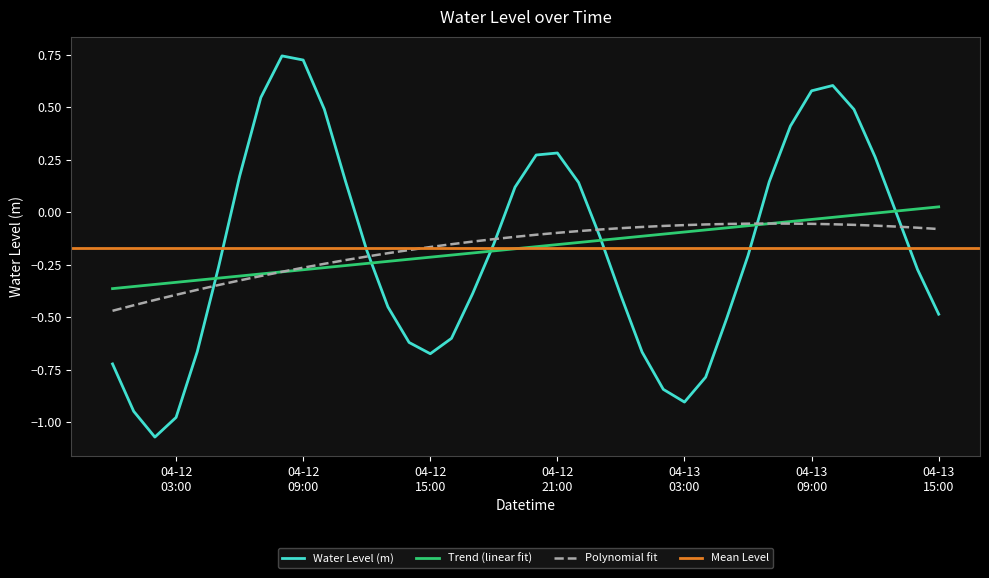

What is the greatest value displayed?

0.7